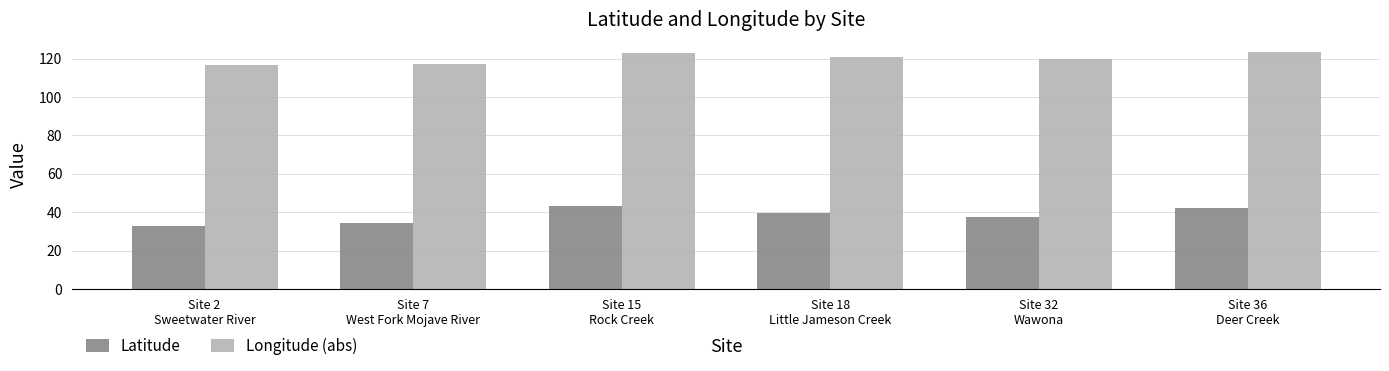

Is the value of Longitude (abs) at Site 7
West Fork Mojave River greater than the value of Latitude at Site 2
Sweetwater River?

Yes